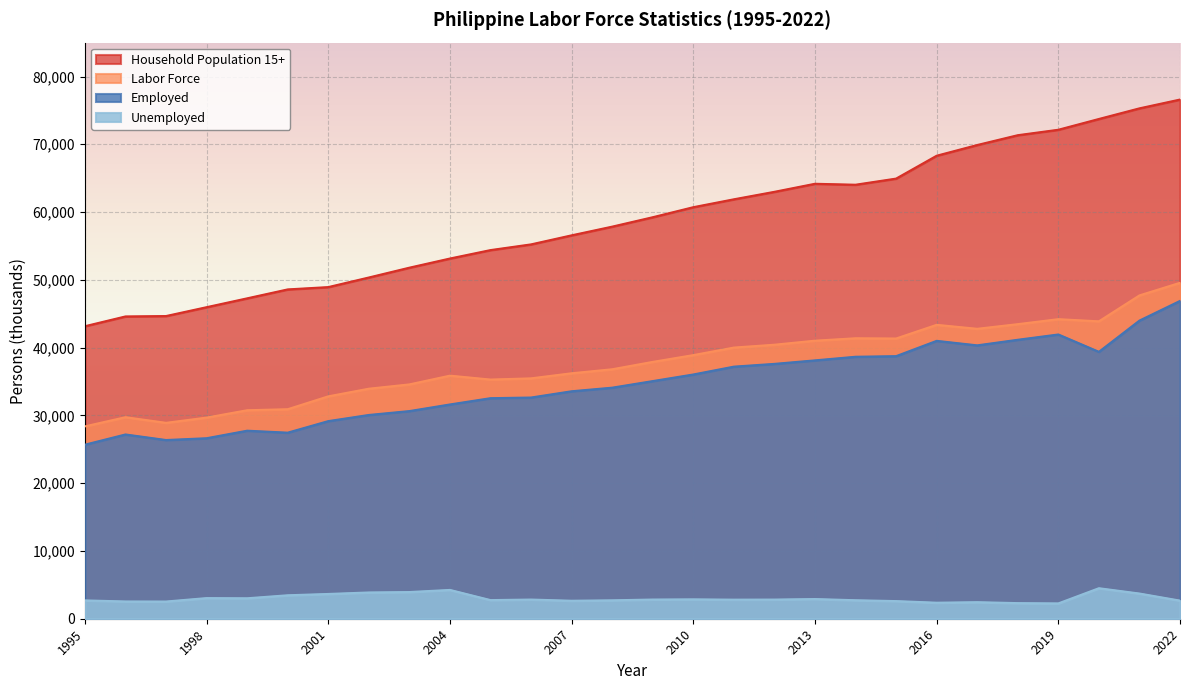

The Labor Force series shows 32809 at 2001. True or false?

True